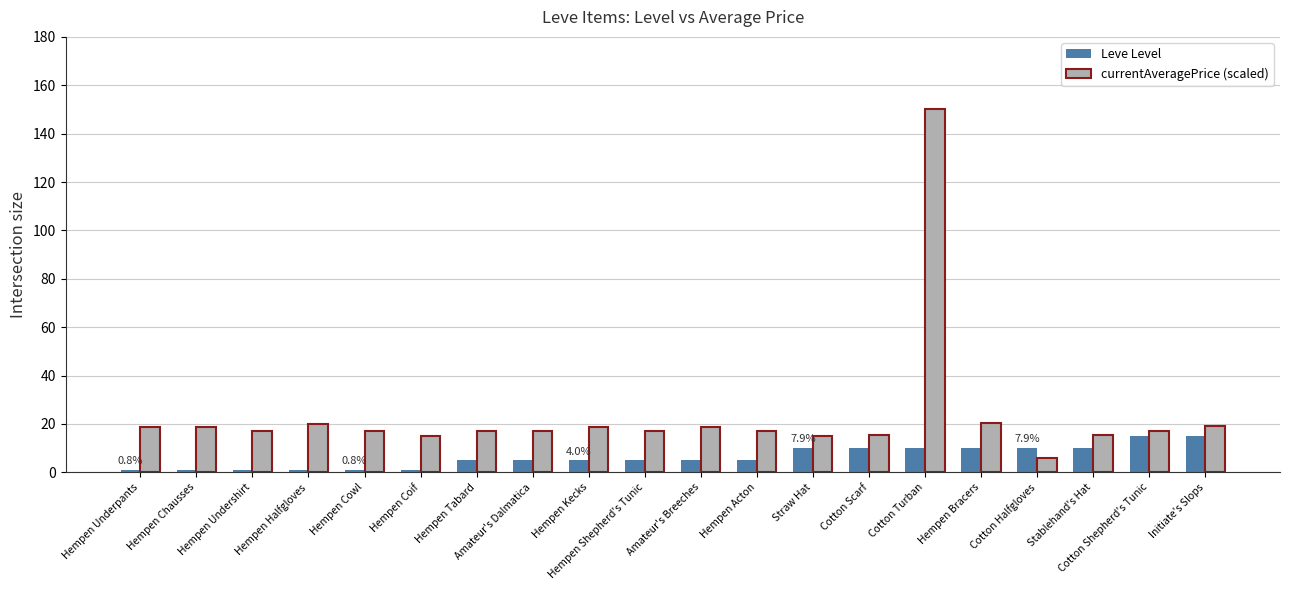

Rank the series by their maximum value, from lowest to highest.

Leve Level, currentAveragePrice (scaled)